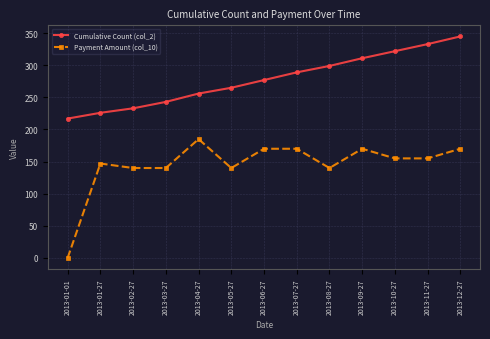

True or false: Cumulative Count (col_2) and Payment Amount (col_10) intersect in this chart.

False